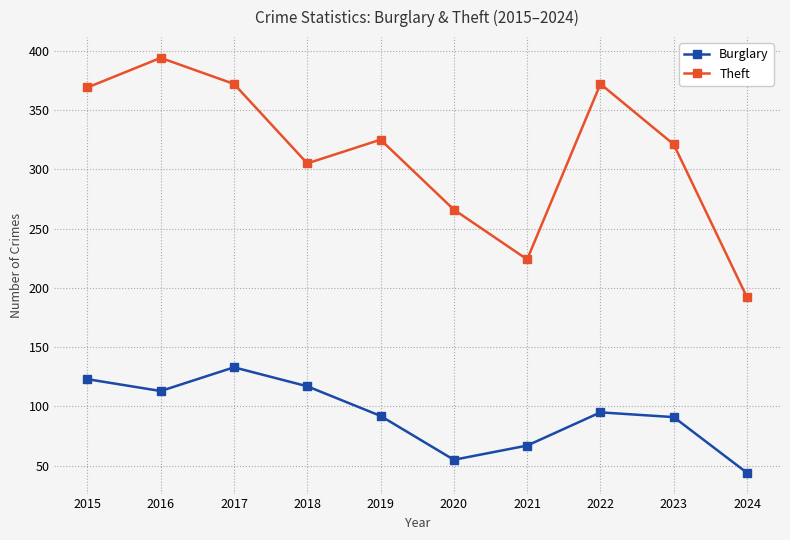

True or false: Burglary and Theft intersect in this chart.

False